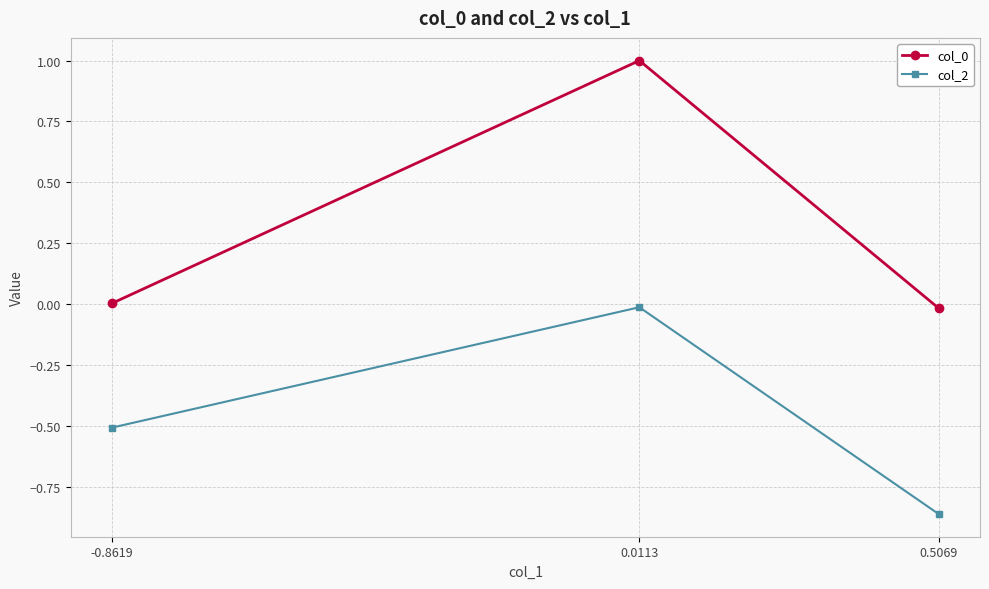

Does the chart have visible grid lines?

Yes